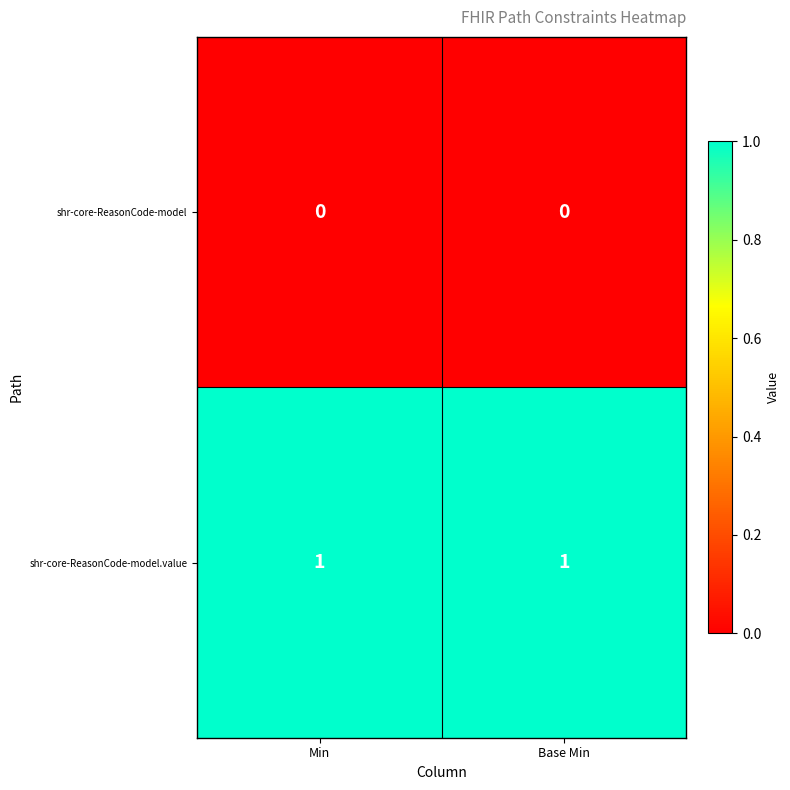

List the series in order of their peak value, lowest first.

shr-core-ReasonCode-model, shr-core-ReasonCode-model.value